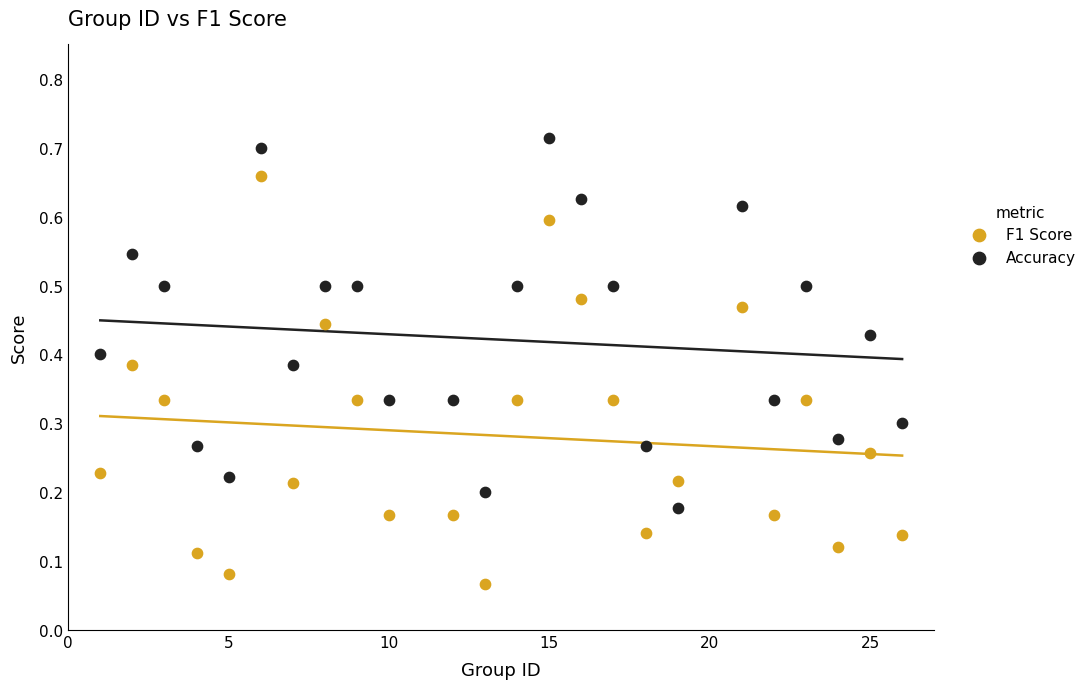

What is the X range (max minus min) for the scatter plot?

25.0